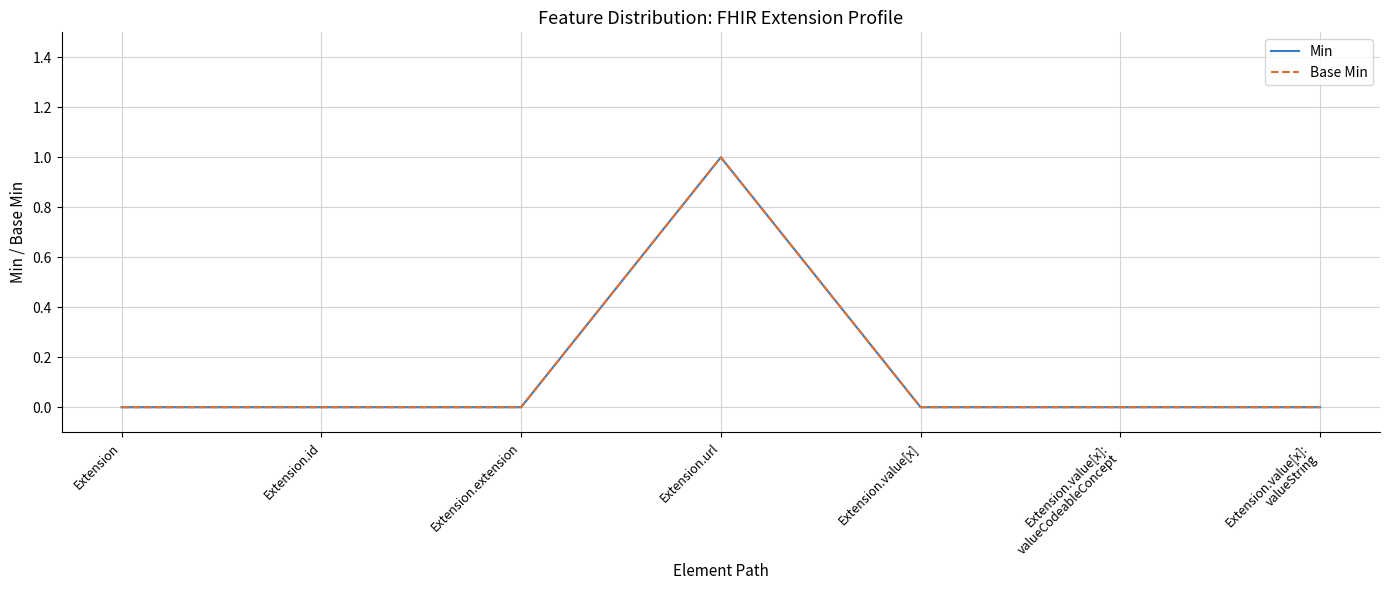

True or false: Base Min and Min cross at least once.

False